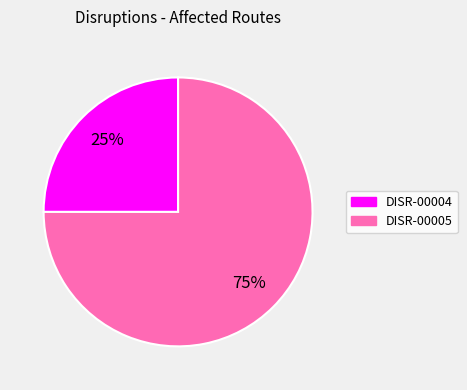

Which slice is the largest?

DISR-00005